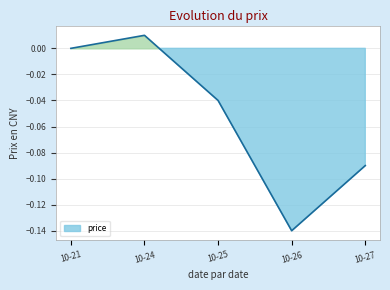

What is the sum of all values?

-0.3